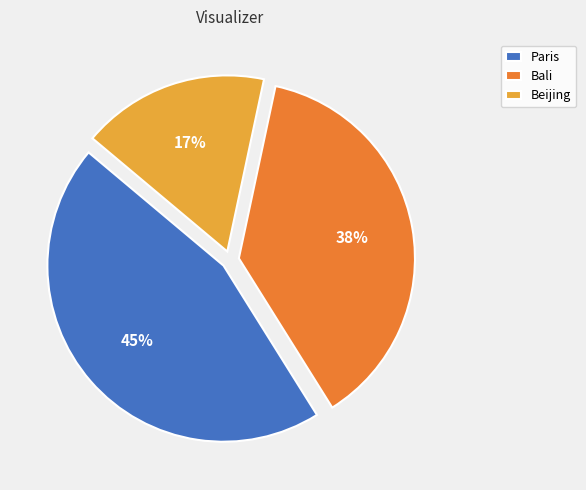

To the nearest percent, what is the average slice percentage?

33%